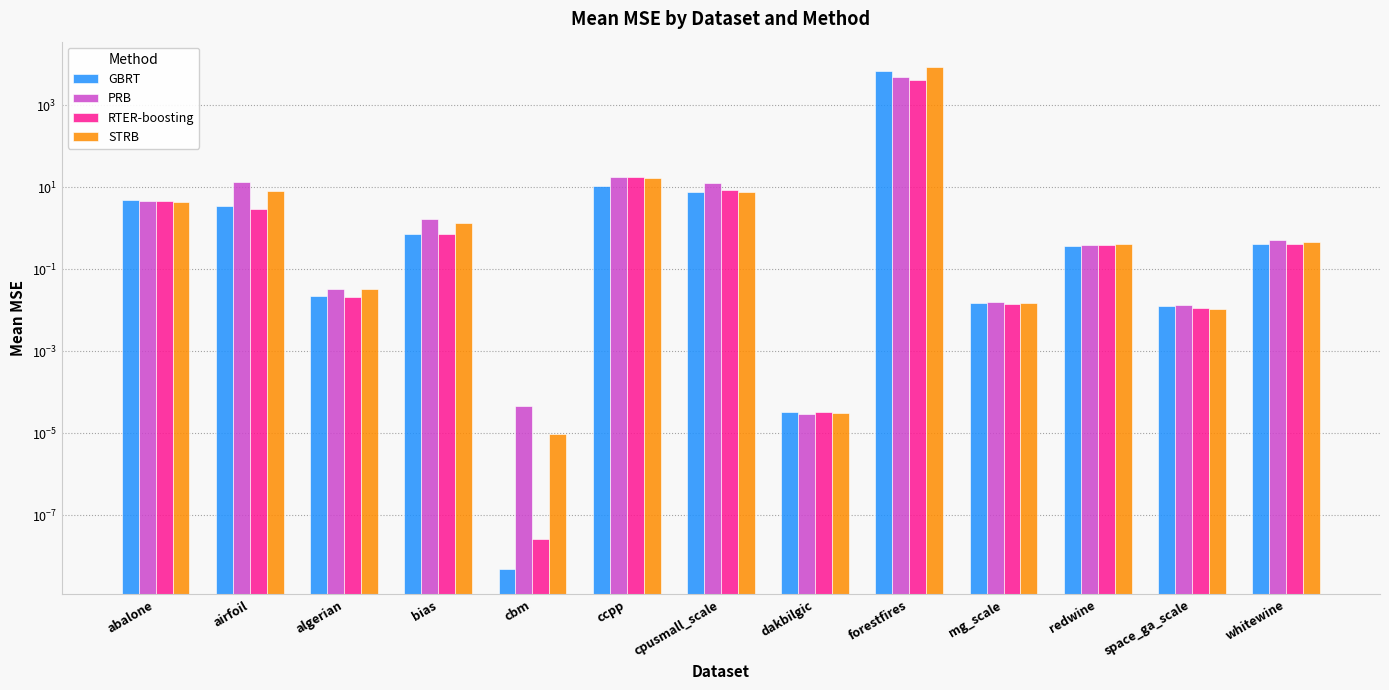

How many groups of bars are there?

13